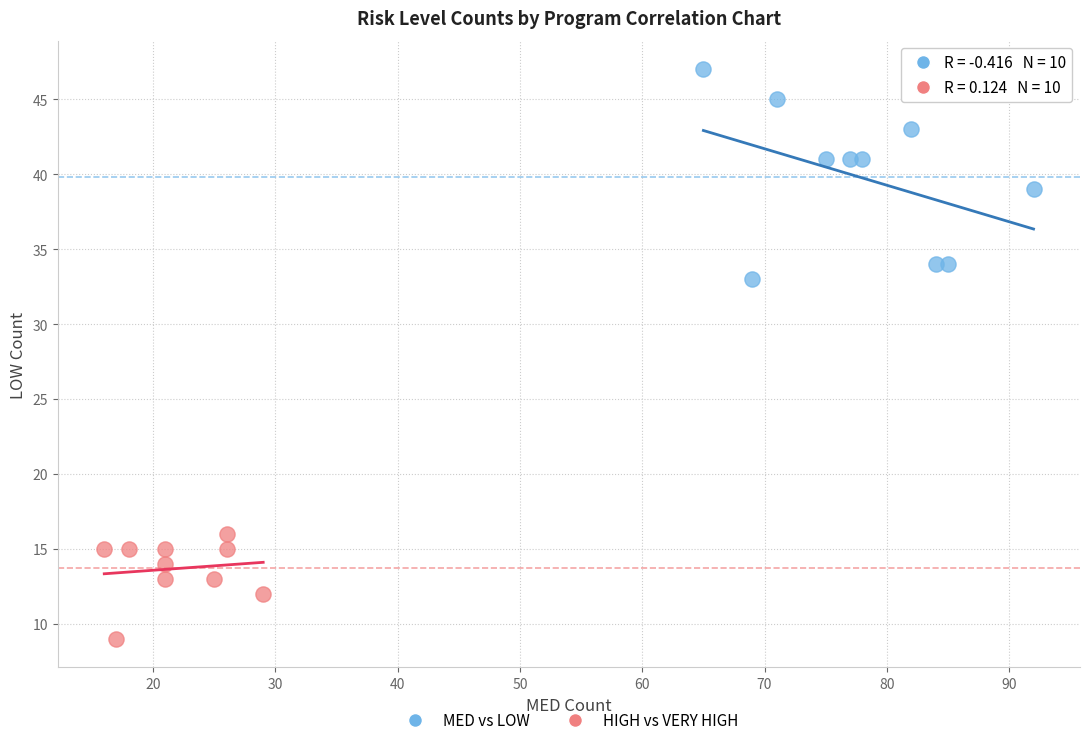

What are all the series names shown in the legend?

MED vs LOW, HIGH vs VERY HIGH